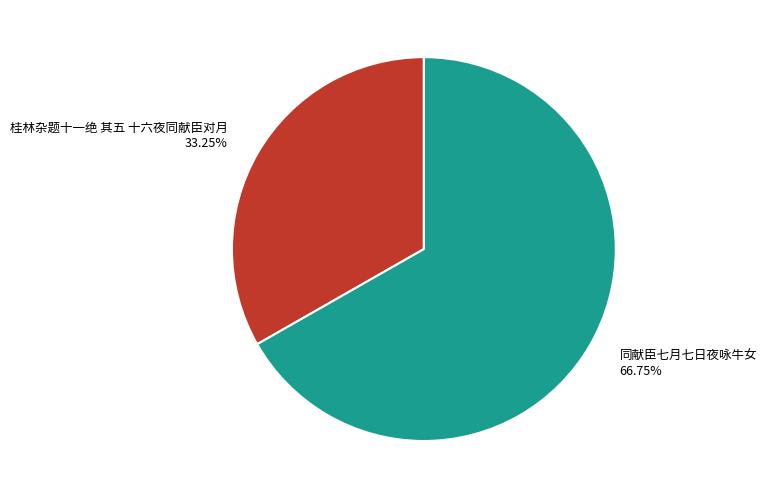

What is the largest slice in the pie chart?

同献臣七月七日夜咏牛女